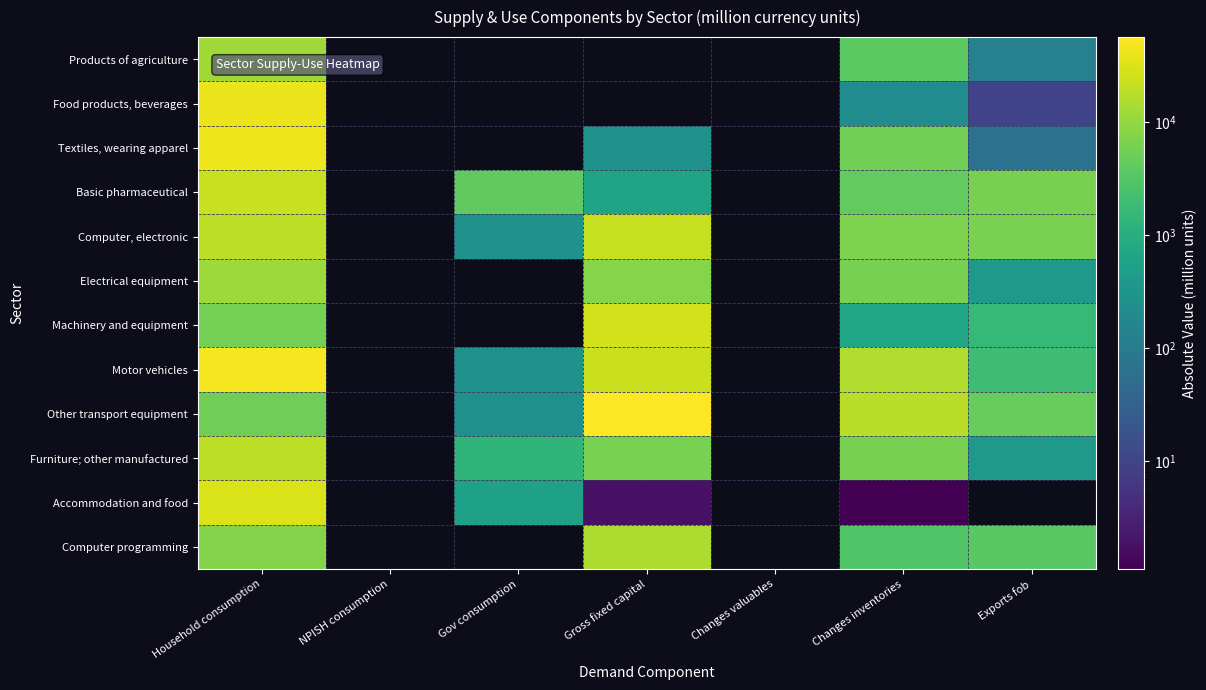

Rank the series at Changes valuables from highest to lowest value.

Products of agriculture, Food products, beverages, Textiles, wearing apparel, Basic pharmaceutical, Computer, electronic, Electrical equipment, Machinery and equipment, Motor vehicles, Other transport equipment, Furniture; other manufactured, Accommodation and food, Computer programming